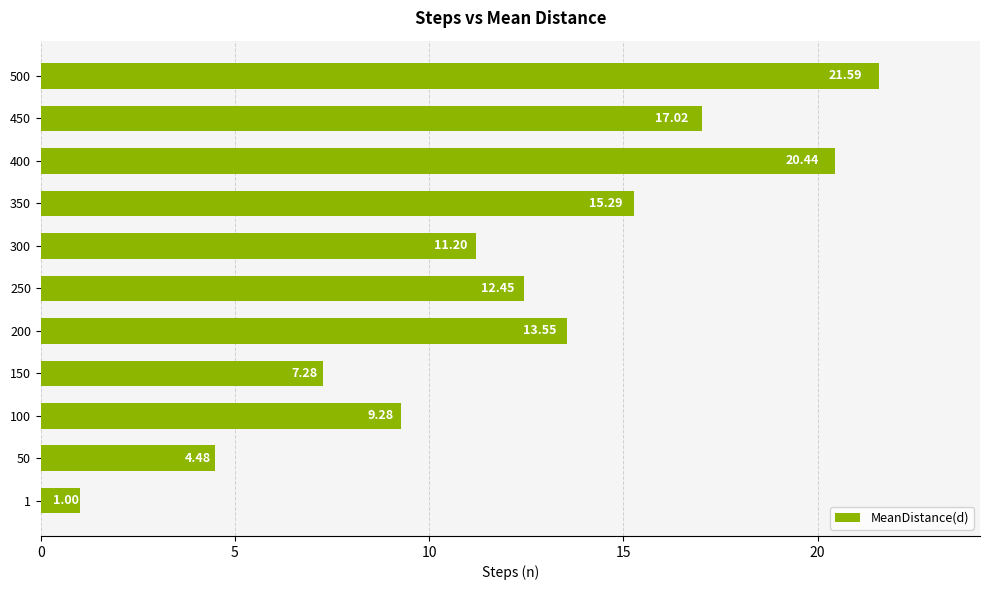

How many data points does each series have?

11